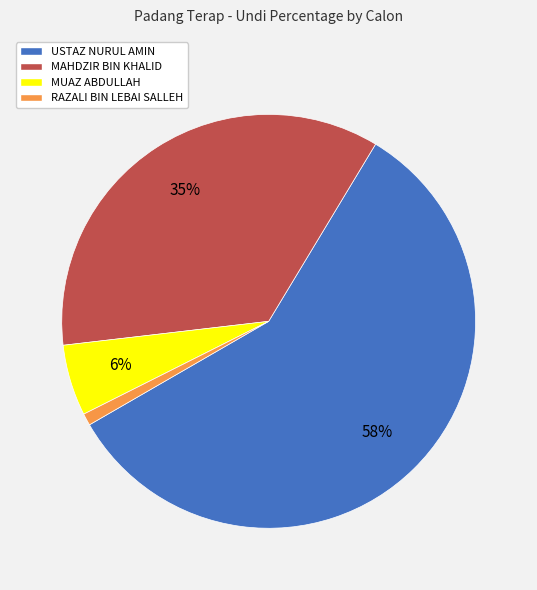

Combined, do MAHDZIR BIN KHALID and MUAZ ABDULLAH account for over 50%?

No